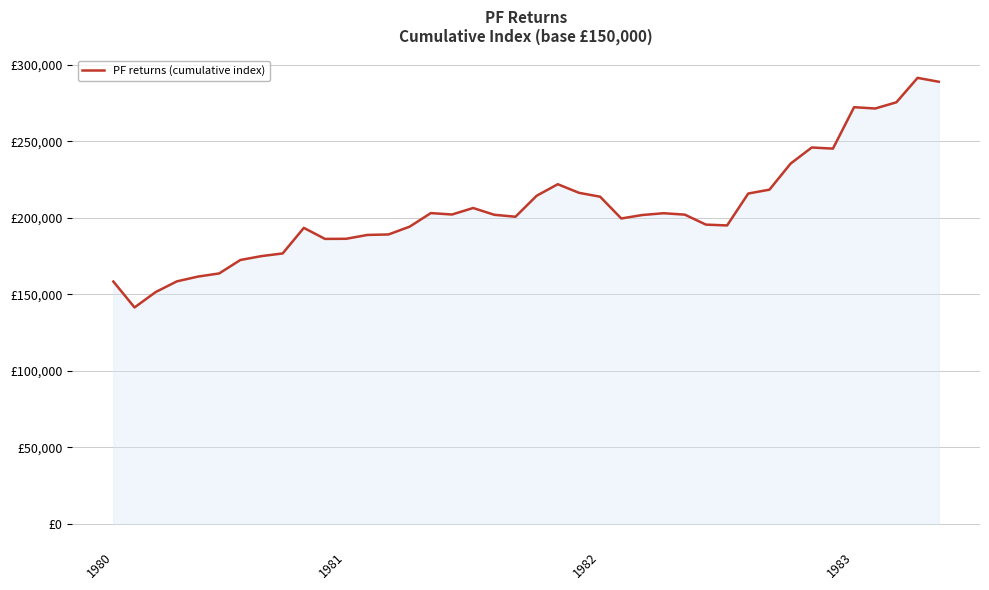

At which category does the chart reach its peak across all series?

38